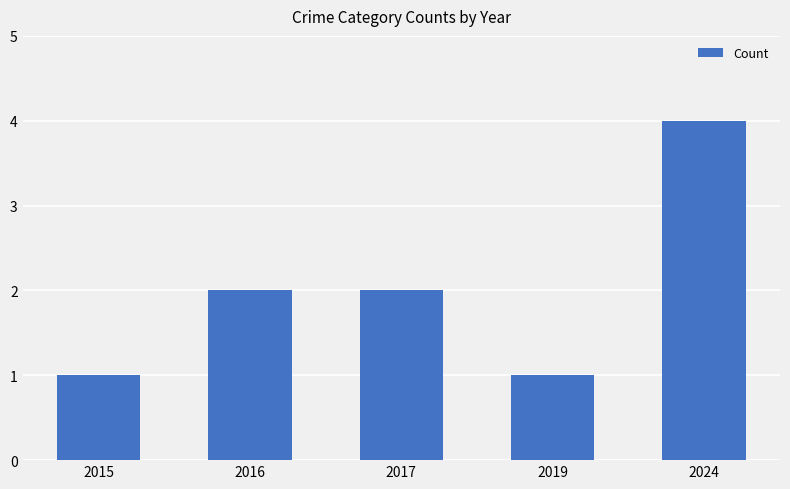

True or false: the data shows 3 at 2016.

False